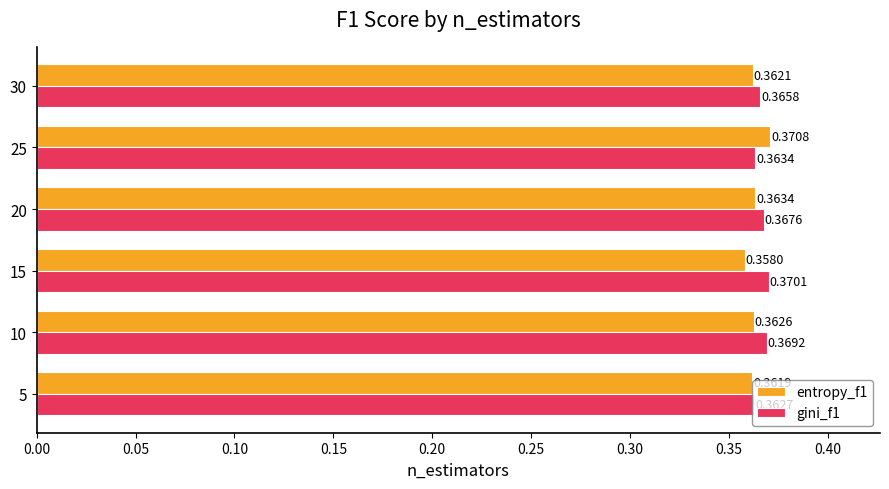

Which series changed the most between 20 and 25?

entropy_f1